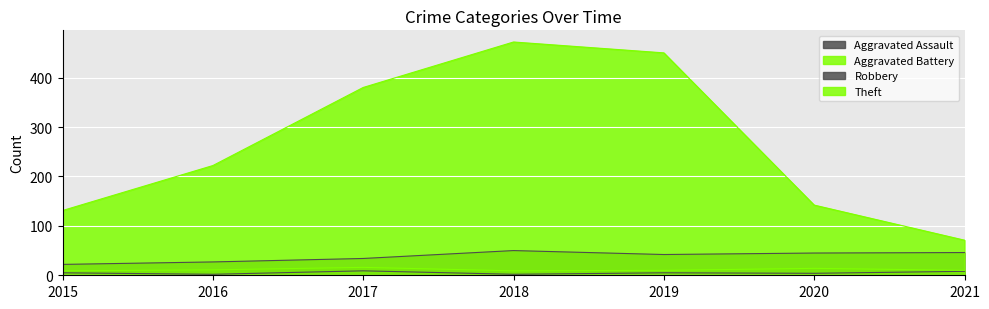

How many categories are shown in the chart?

7